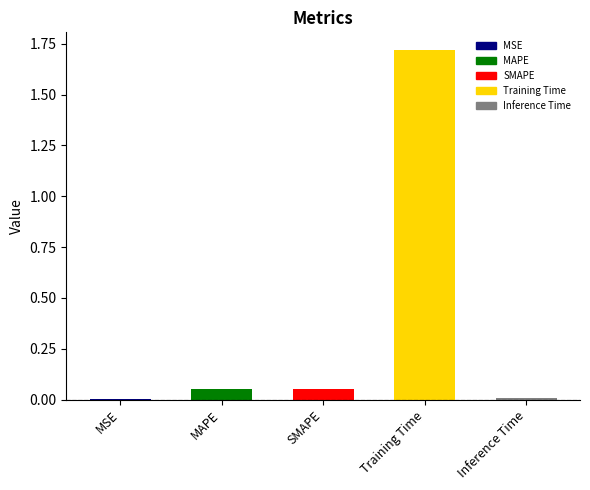

The value at Training Time is 1.7. True or false?

True